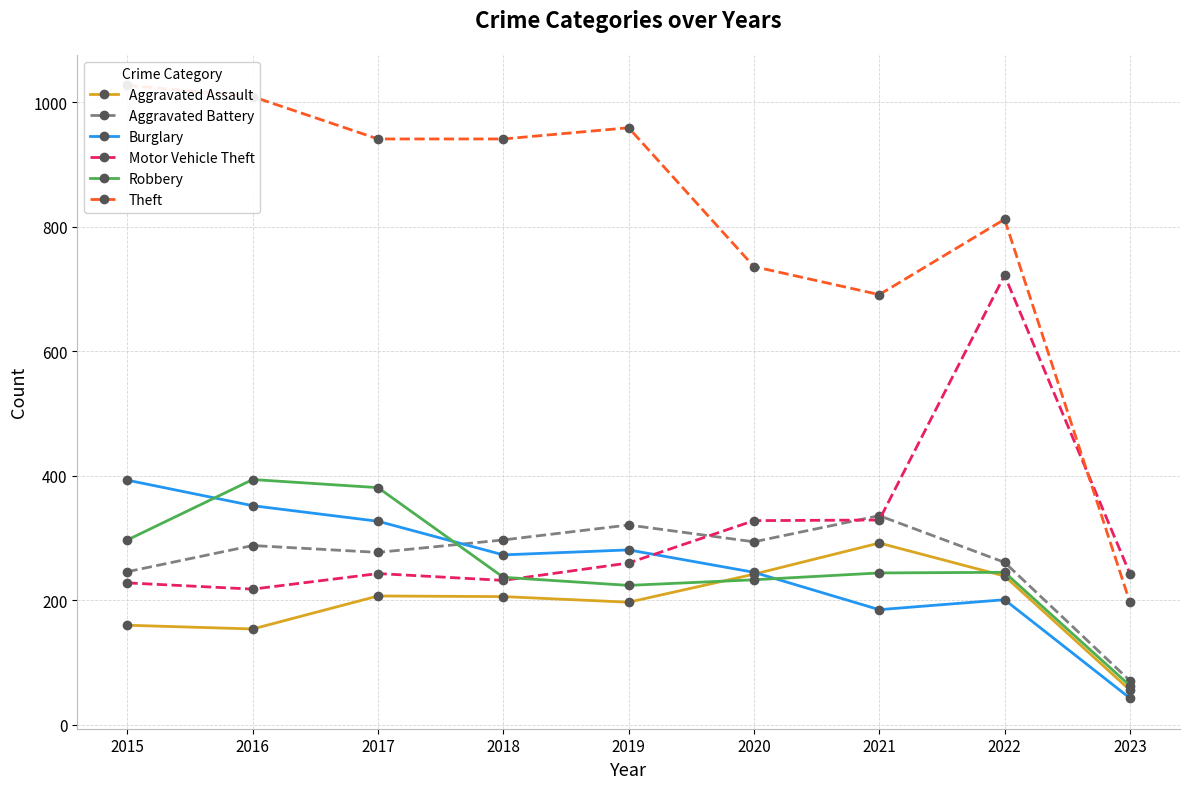

How many interior local peaks does the Motor Vehicle Theft series have?

2